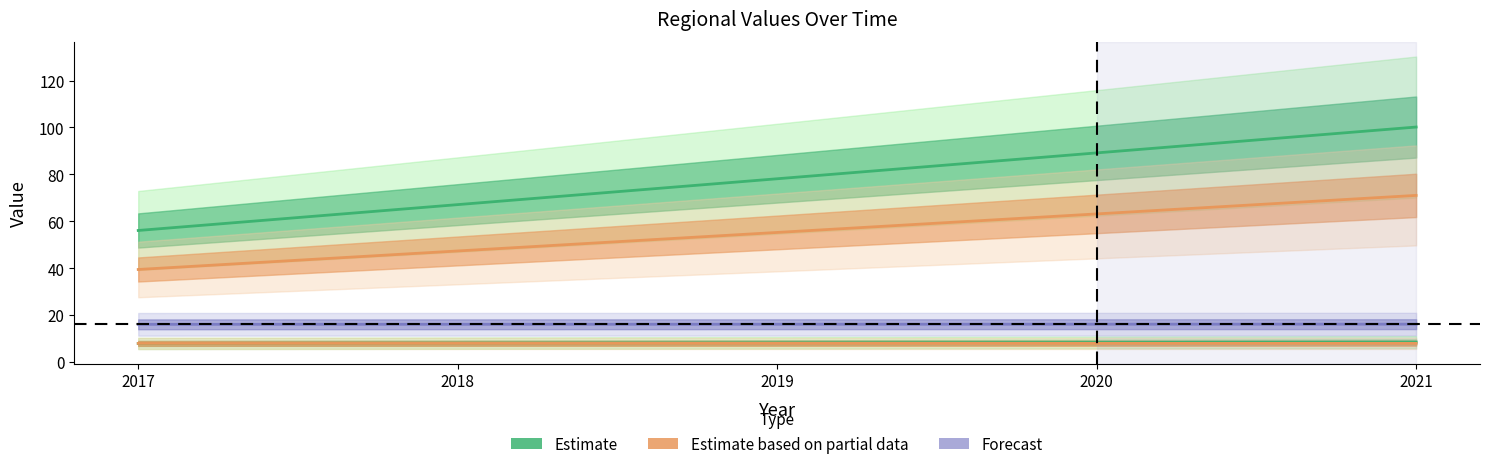

What is the total value across all series at 2020?

184.8